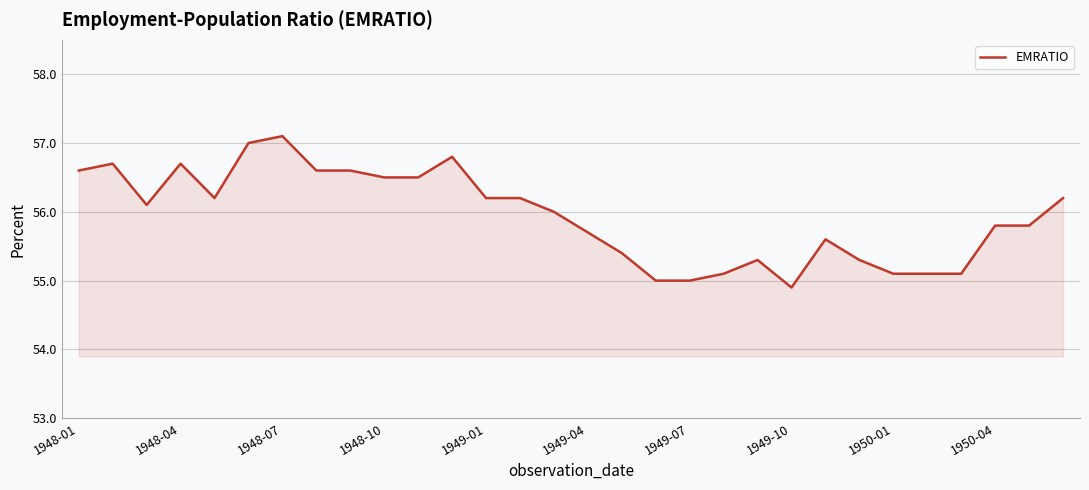

What is the difference between the maximum and minimum values?

2.2